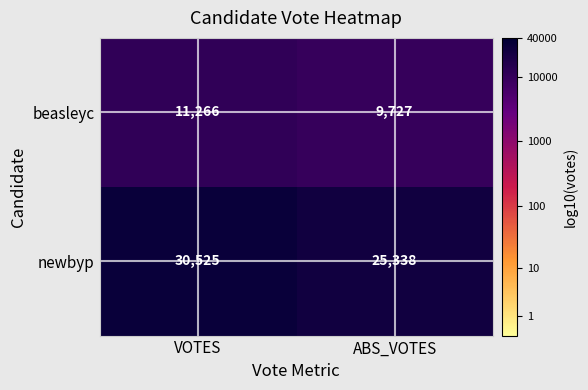

What is the greatest value displayed?

30525